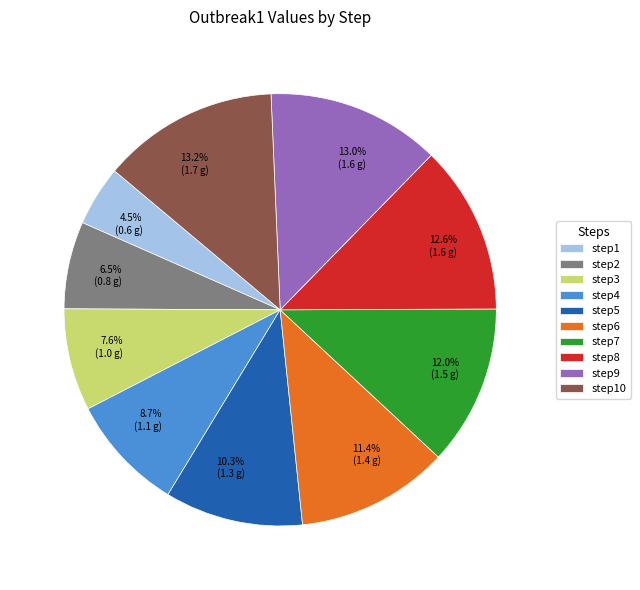

To the nearest percent, what is the combined percentage of step5 and step2?

17%